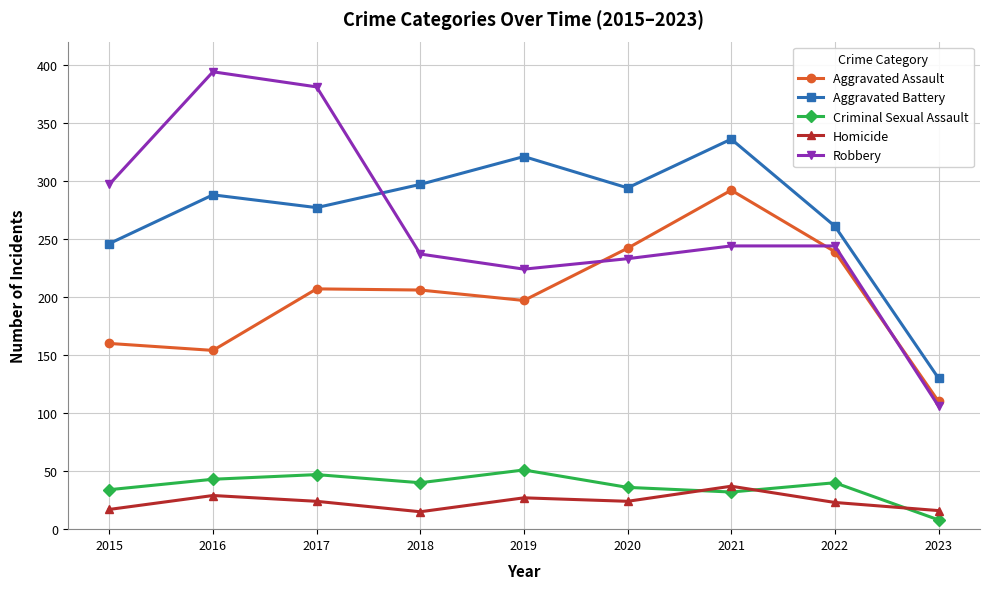

At how many categories does at least one series exceed 20?

9